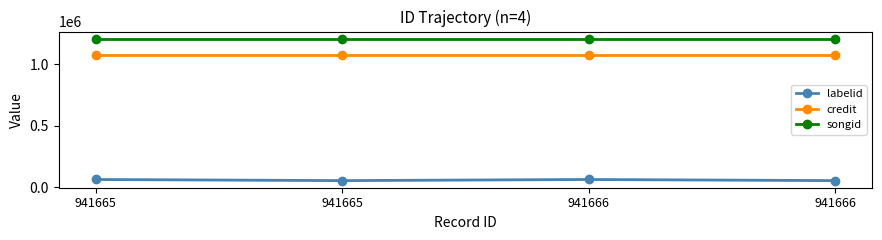

List the labels in order of labelid value, largest first.

941665, 941666, 941665, 941666